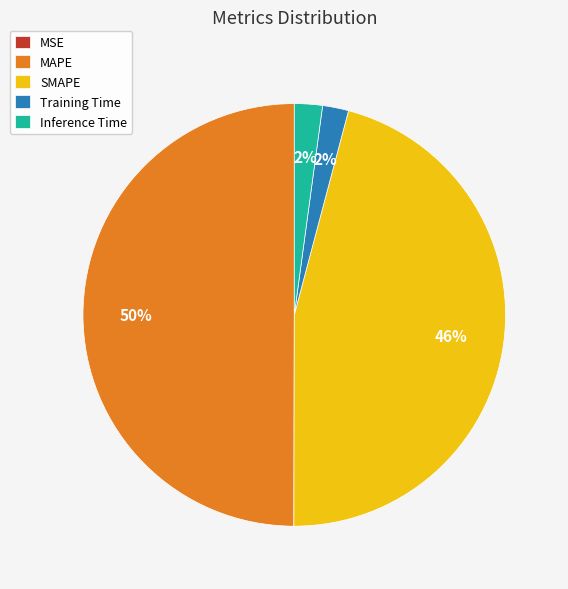

Does Inference Time represent more than half of the total?

No